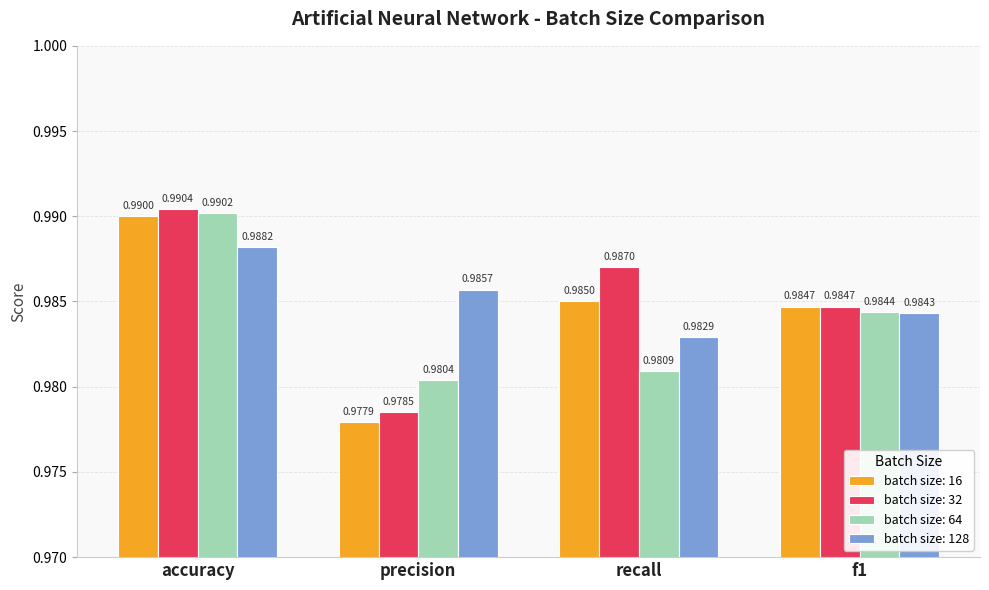

What is the total value across all series at accuracy?

4.0